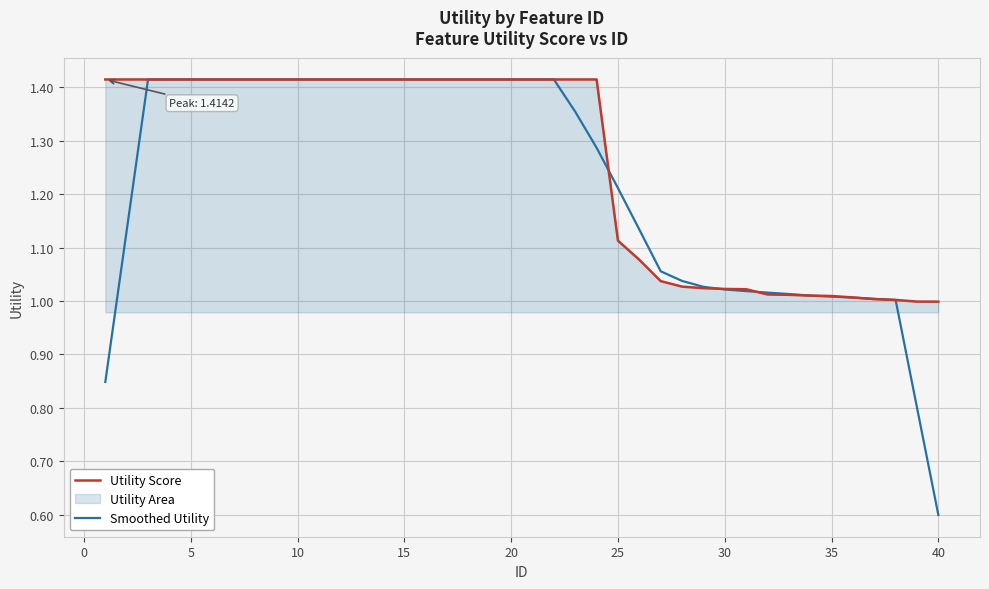

True or false: Smoothed Utility has a value of 1.5 at 35.

False